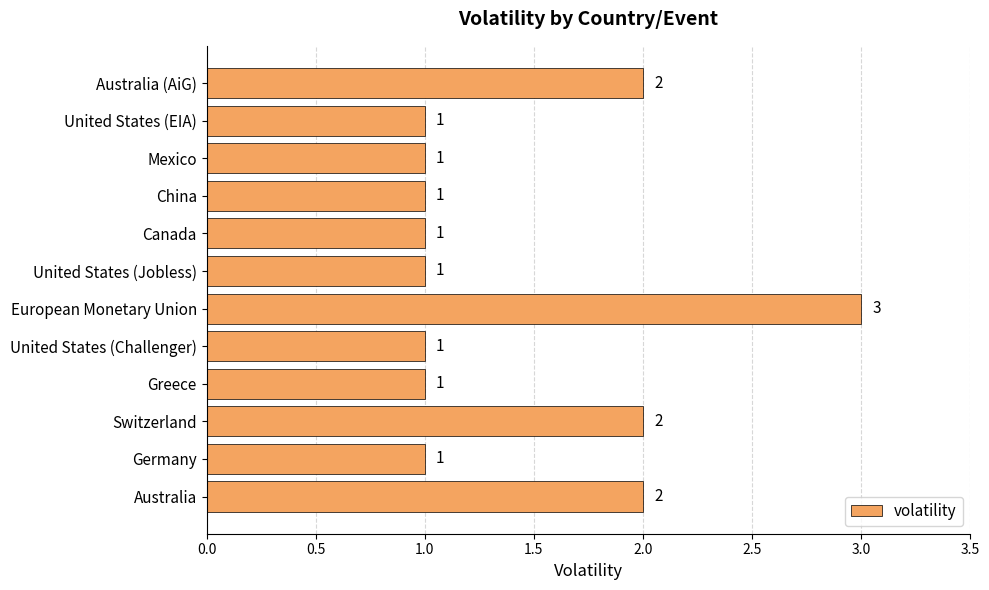

What is the maximum value shown in the chart?

3